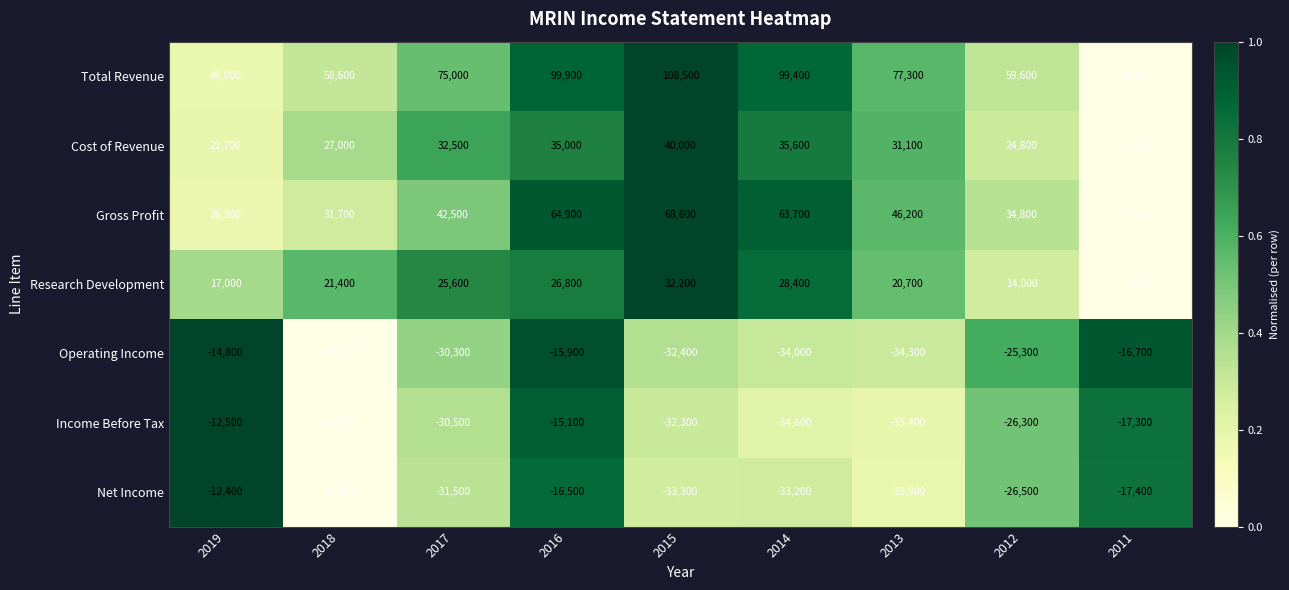

True or false: Gross Profit has a value of 21256 at 2014.

False